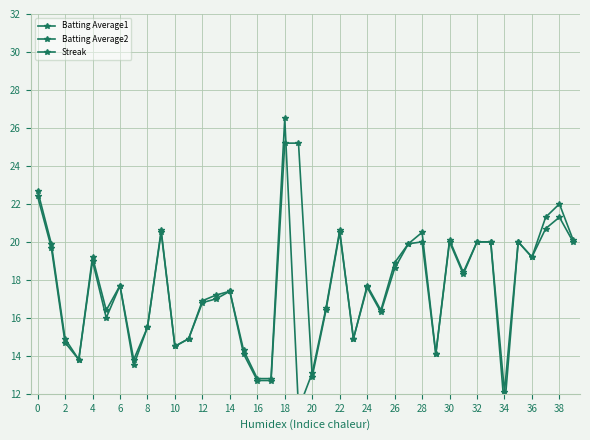

True or false: Batting Average2 and Streak intersect in this chart.

False